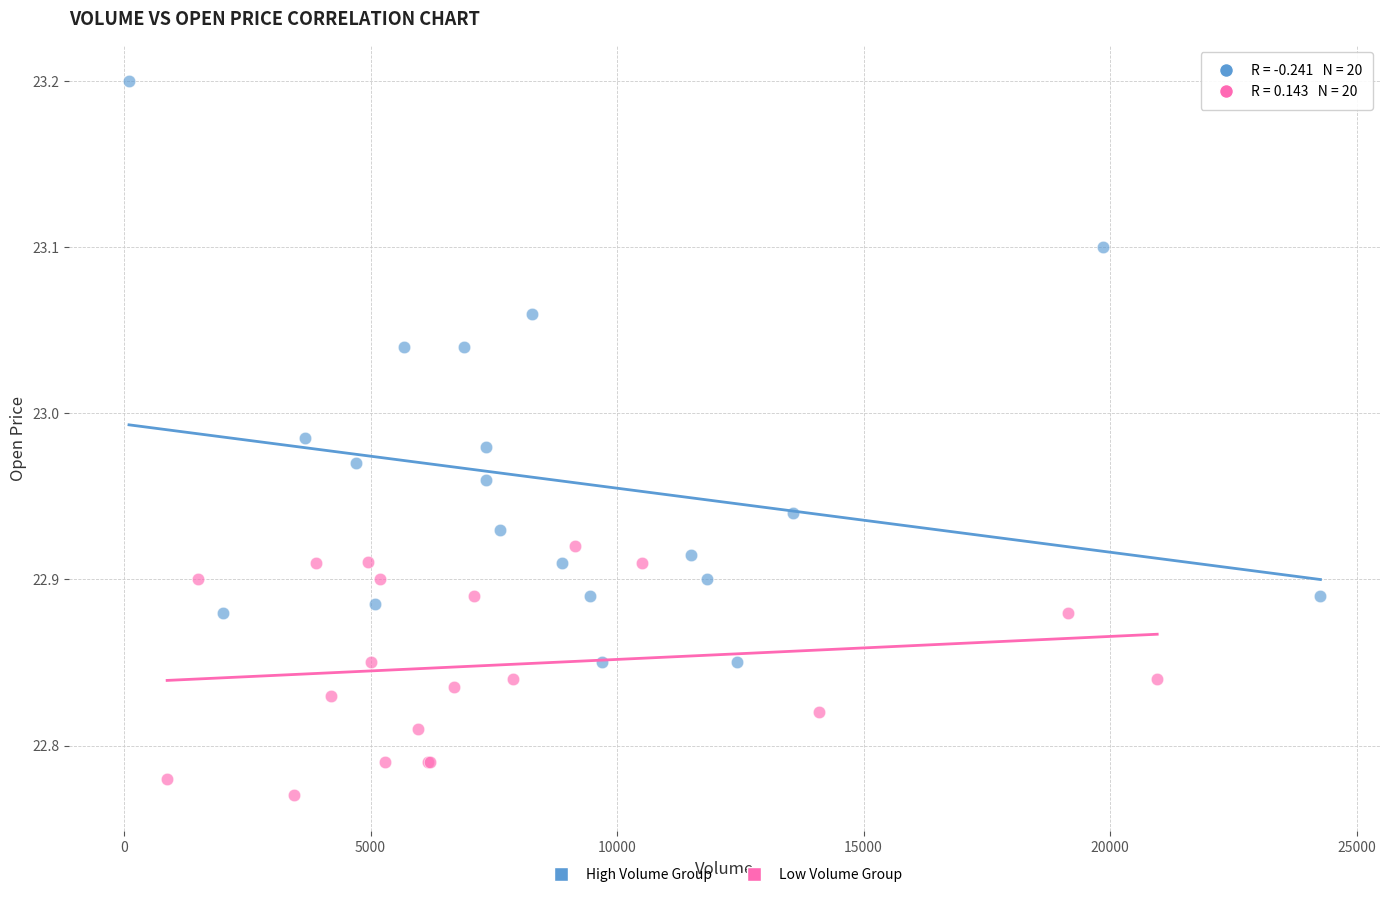

What are all the series names shown in the legend?

High Volume Group, Low Volume Group